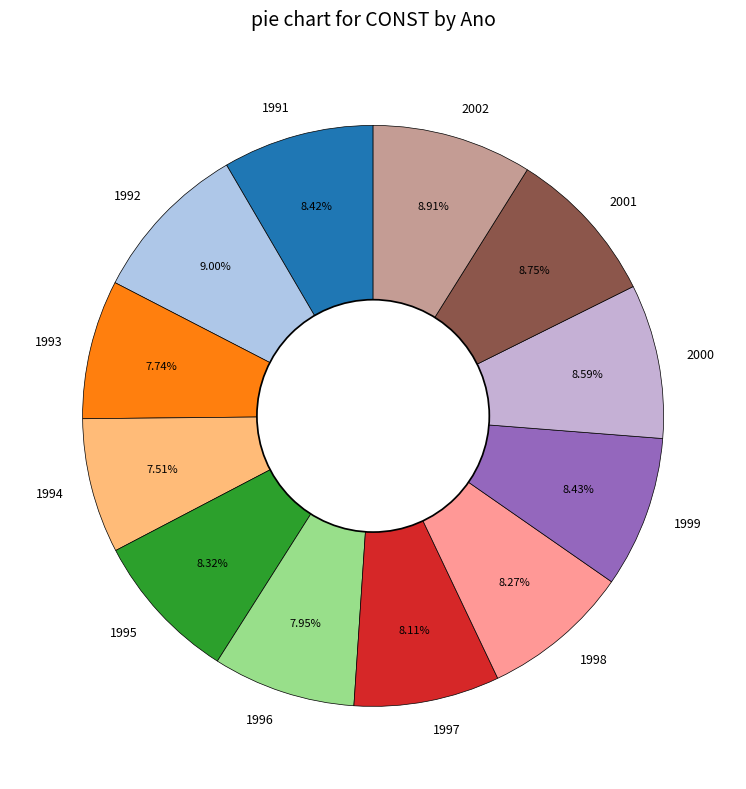

What is the ratio of the value at 2000 to the value at 1997?

1.1